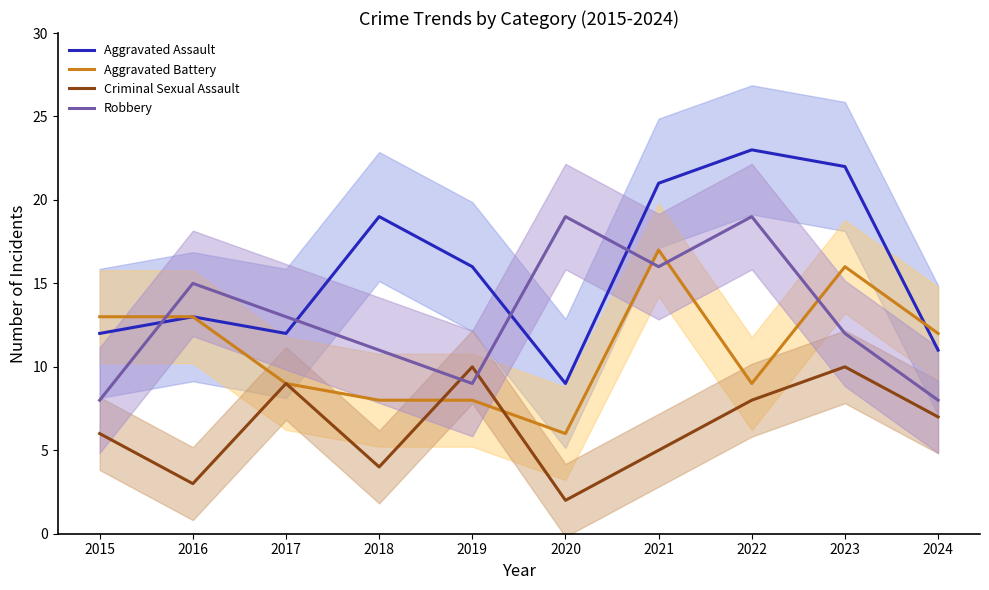

What is the spread (max minus min) of values at 2016?

12